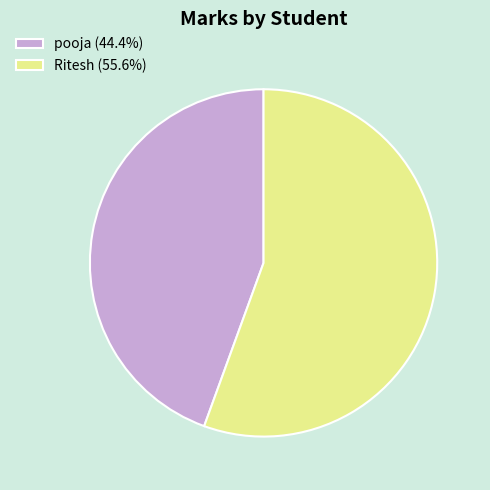

Between Ritesh and pooja, which is larger?

Ritesh